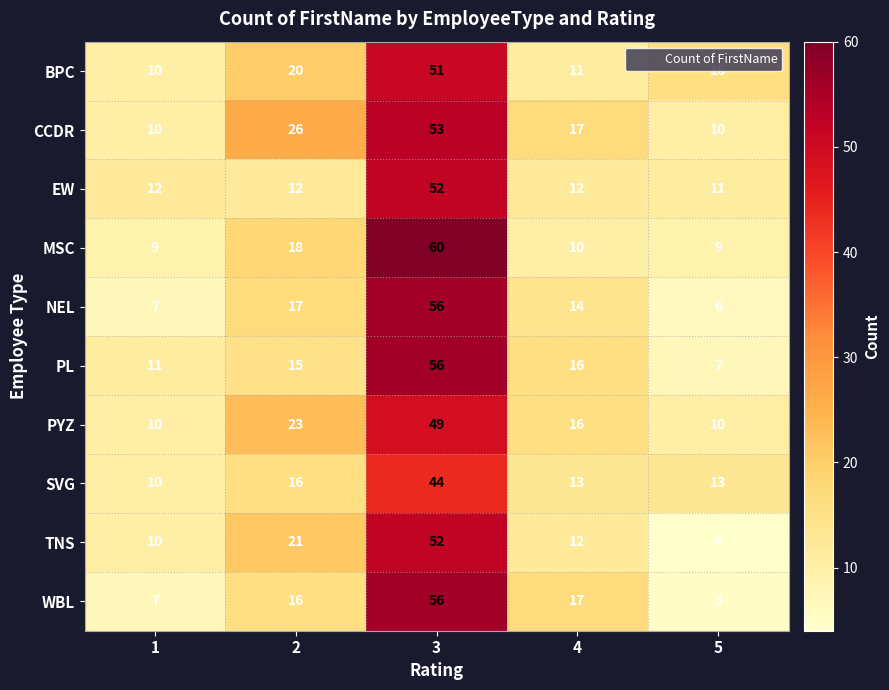

At which category does the chart reach its peak across all series?

3